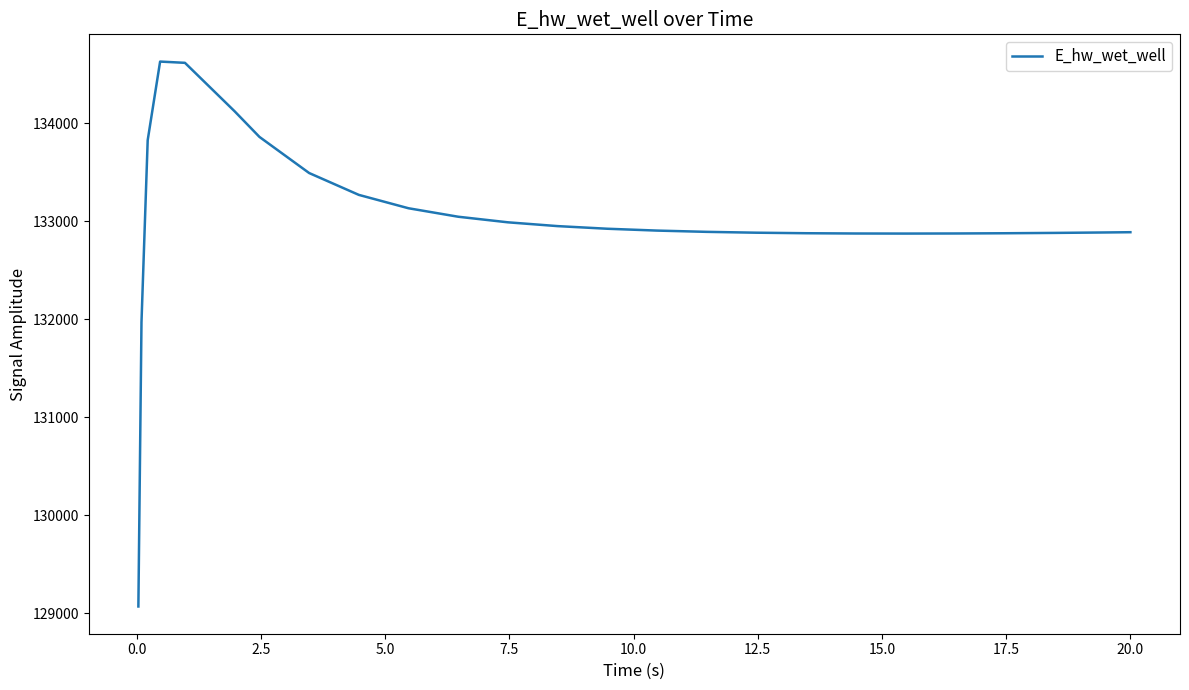

What is the average value?

133023.5